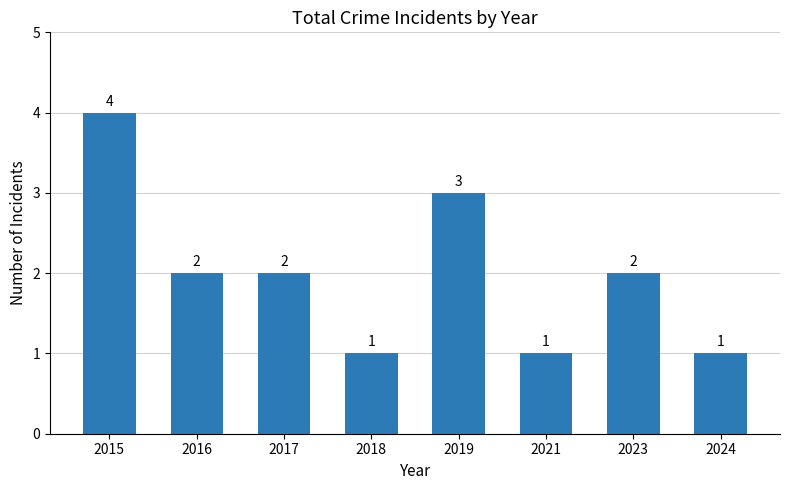

Reading right to left, list all the values displayed in this chart.

2024=1	2023=2	2021=1	2019=3	2018=1	2017=2	2016=2	2015=4